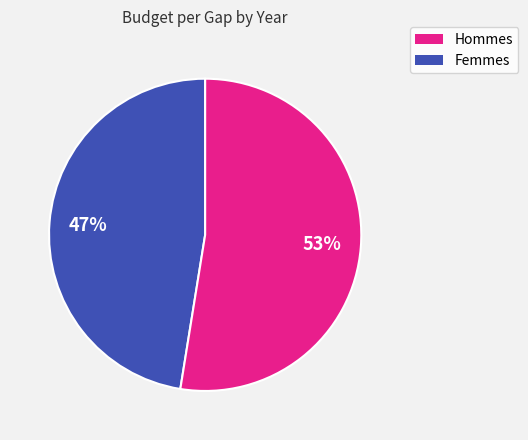

Does any single category account for the majority?

Yes